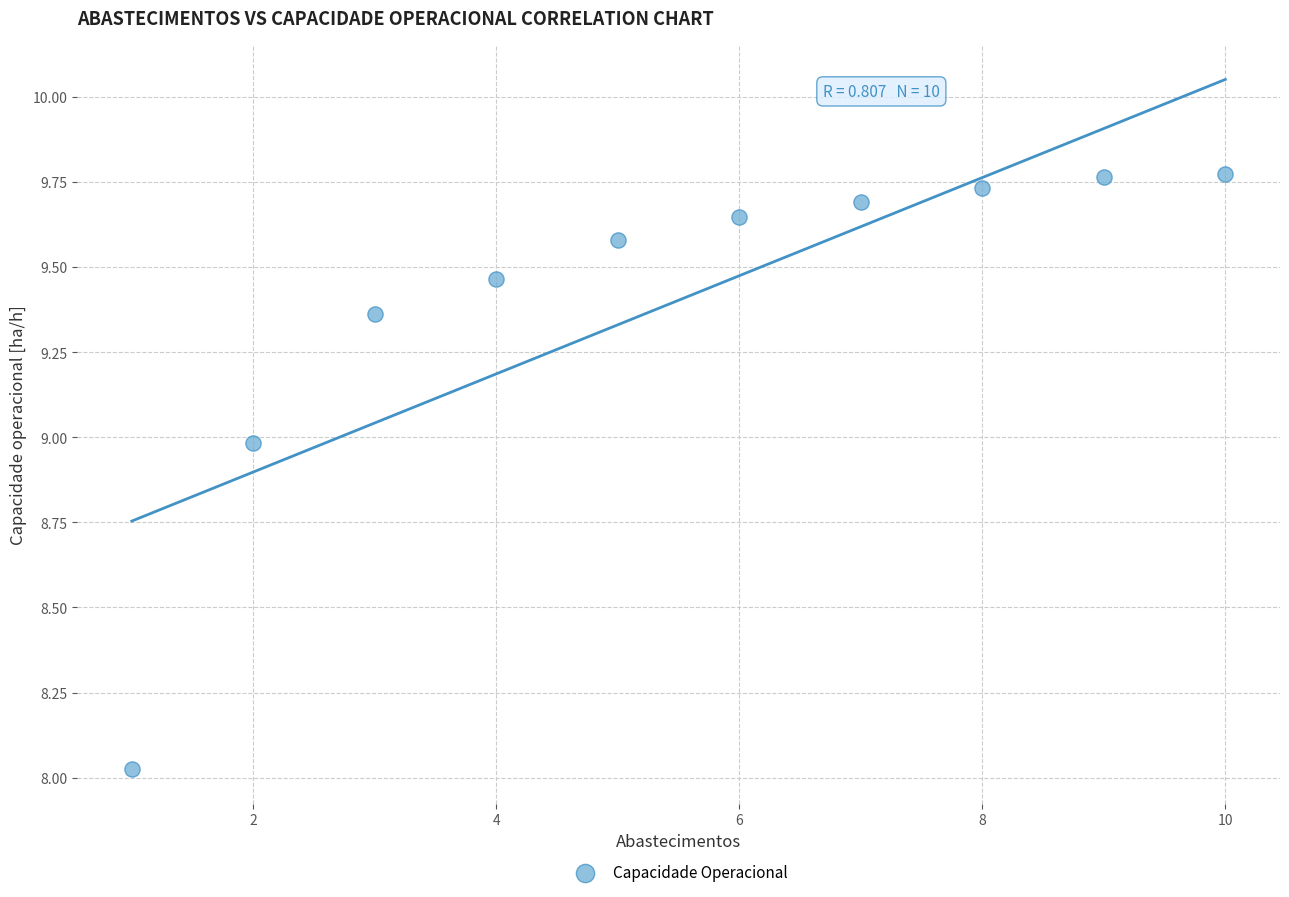

What is the range of X values (max minus min)?

9.0